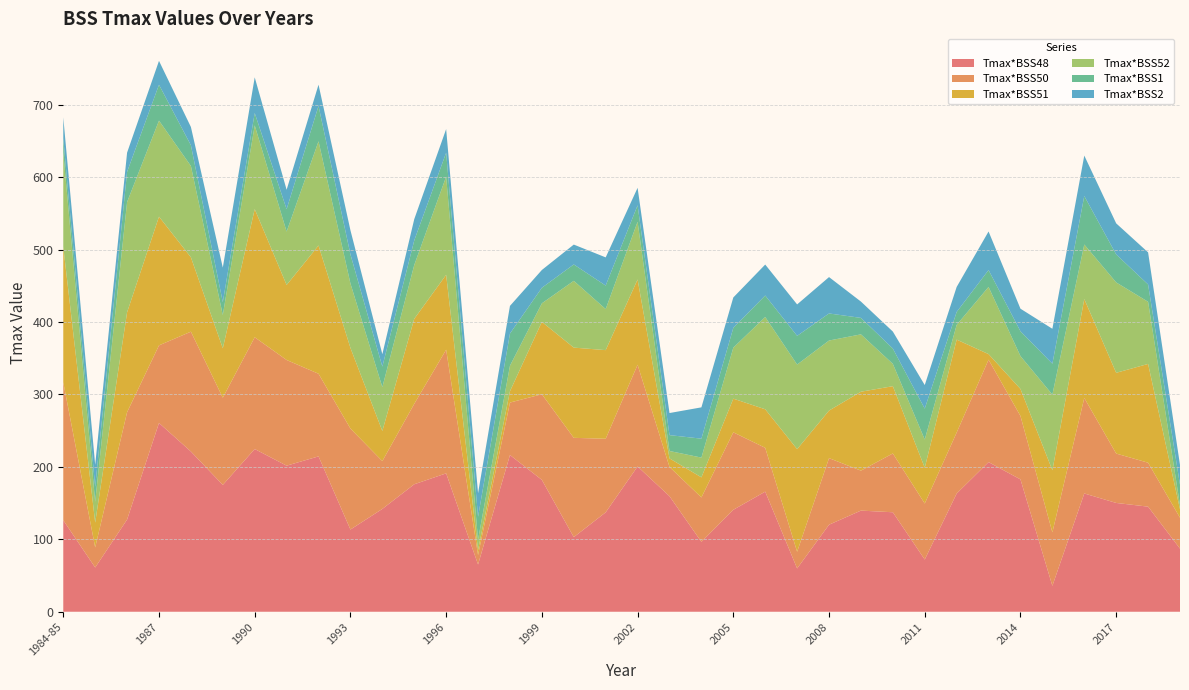

Reading left to right, what are all the values shown in this chart?

Tmax*BSS48: 126.4	61.1	127.3	260.6	221.2	175.1	224.7	201.7	214.5	113.5	142.0	176.0	191.1	65.2	216.4	182.0	103.0	137.2	200.6	159.5	96.5	140.8	165.8	59.8	120.2	139.6	137.4	72.1	163.2	206.6	182.7	35.8	163.3	150.2	145.1	87.2
Tmax*BSS50: 190.4	27.8	148.2	107.1	165.5	120.5	154.3	145.9	114.1	139.4	66.1	111.1	170.7	13.1	72.5	118.3	137.1	101.6	140.4	40.4	61.3	107.0	60.5	23.0	91.9	55.2	81.2	77.4	84.2	141.4	87.6	73.9	131.9	68.2	60.7	42.7
Tmax*BSS51: 187.3	34.2	137.9	177.7	102.7	68.2	176.9	103.6	177.1	111.3	41.6	117.4	103.4	6.8	15.6	99.9	124.6	122.4	117.7	11.8	27.7	46.5	53.2	141.7	65.7	109.0	92.9	49.4	128.3	7.7	37.3	85.6	136.5	111.5	136.4	11.6
Tmax*BSS52: 130.0	28.7	152.3	132.6	126.1	45.9	115.6	73.7	143.8	88.9	60.5	74.3	135.5	14.5	35.2	25.6	92.2	56.7	79.7	10.2	27.3	70.4	127.4	116.8	96.7	79.2	30.8	38.9	20.3	92.7	45.4	104.5	75.3	124.8	85.8	5.6
Tmax*BSS1: 19.3	20.7	41.7	49.5	28.6	17.8	17.0	30.9	48.8	40.2	28.3	34.0	33.1	31.6	44.4	21.5	22.6	32.4	22.7	21.9	26.1	27.4	29.7	39.6	37.4	22.7	21.1	42.7	17.8	23.3	34.2	42.7	66.9	38.6	23.9	28.2
Tmax*BSS2: 29.2	30.4	26.5	33.0	25.2	47.6	49.3	26.9	29.4	33.3	17.2	29.3	32.6	32.4	38.2	24.6	27.4	38.9	24.1	30.5	43.2	42.0	42.7	43.4	50.2	22.5	23.5	32.6	34.5	53.2	31.2	48.2	55.9	42.9	44.3	27.4